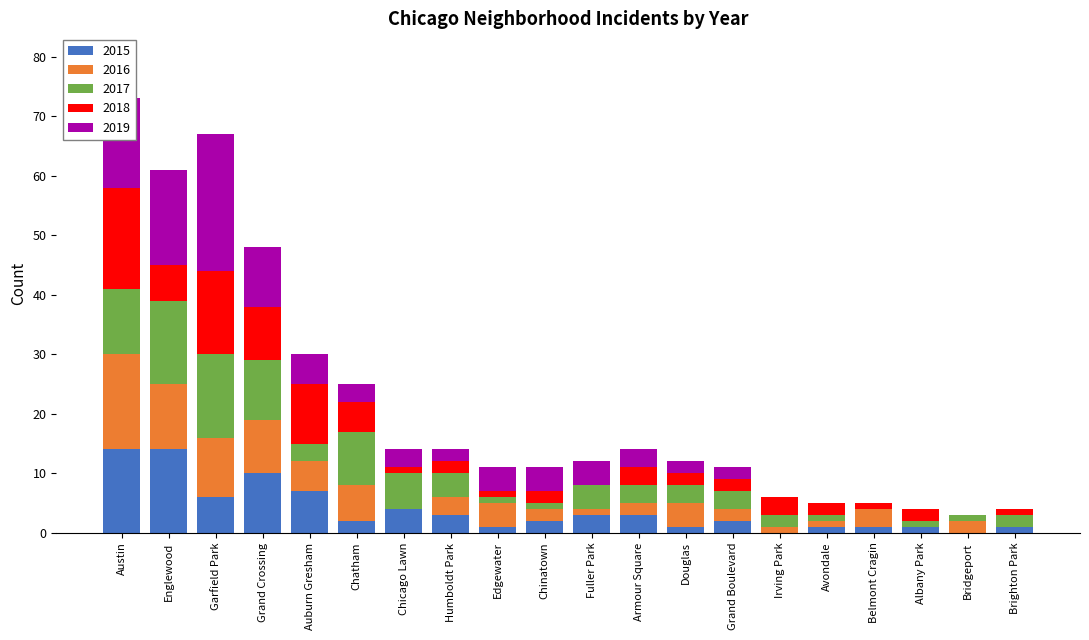

What is the highest value of the 2015 series?

14